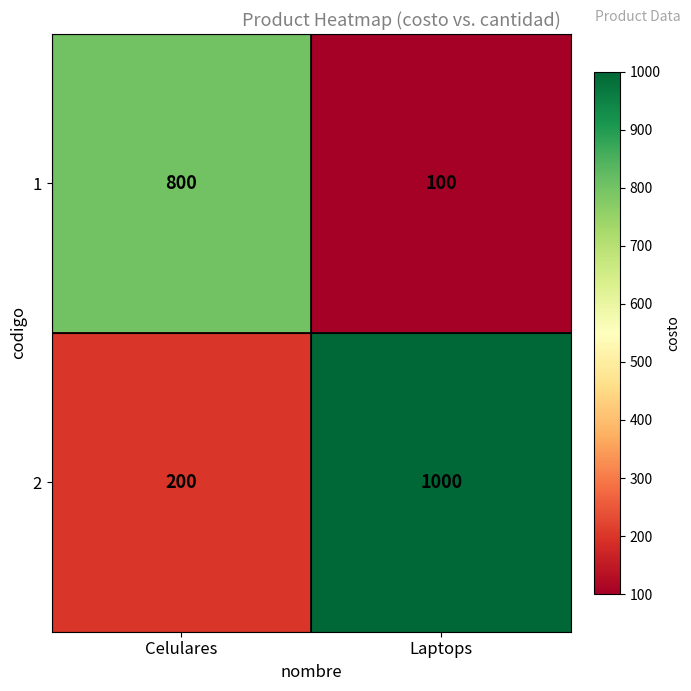

The value of 1 at Celulares is 1436. True or false?

False